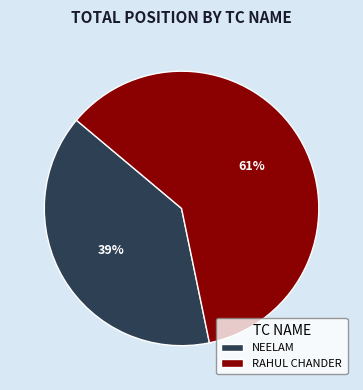

How many slices are in this pie chart?

2